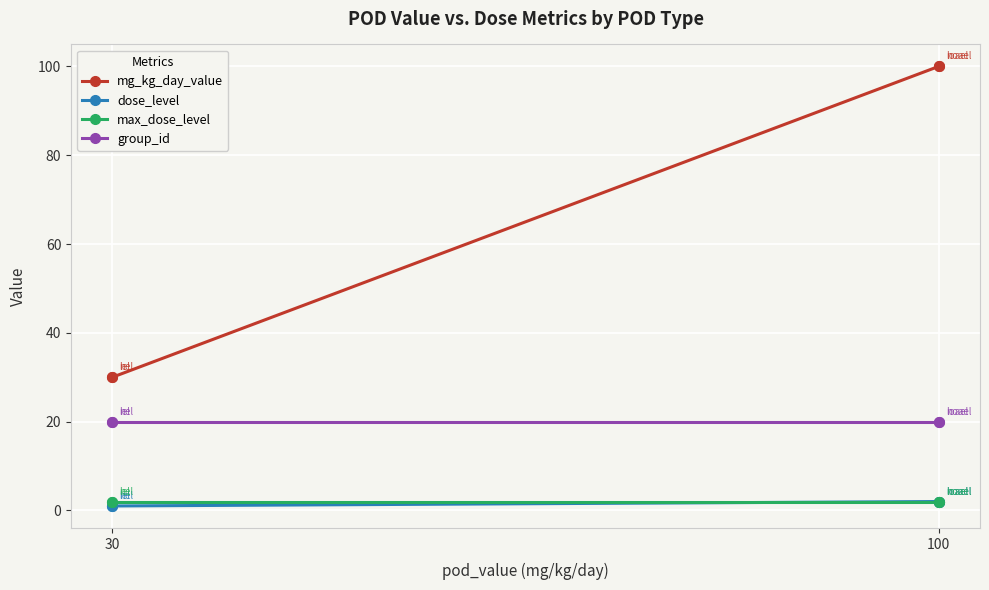

How many lines are shown in the chart?

4